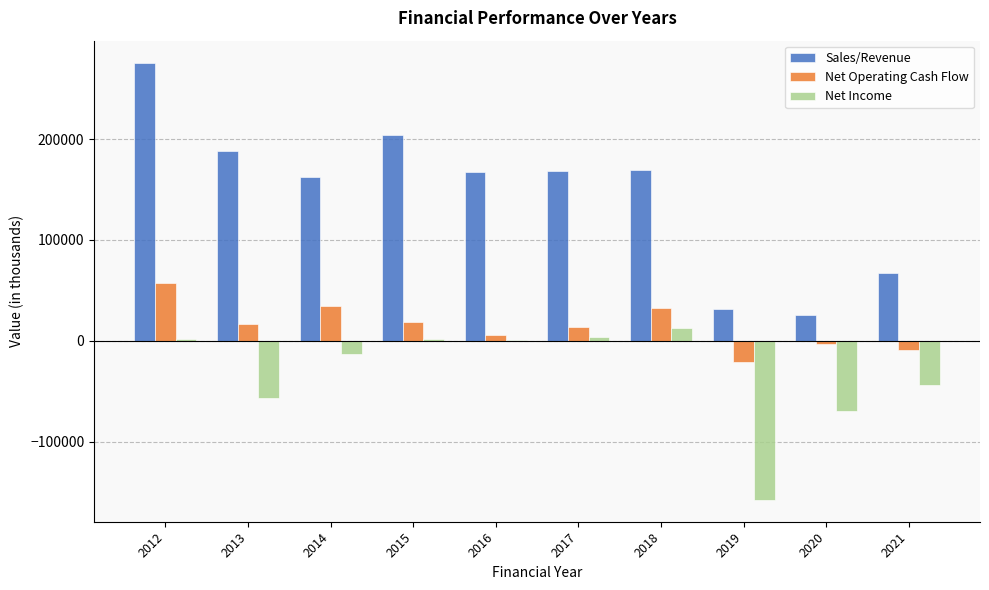

What are all the series names shown in the legend?

Sales/Revenue, Net Operating Cash Flow, Net Income